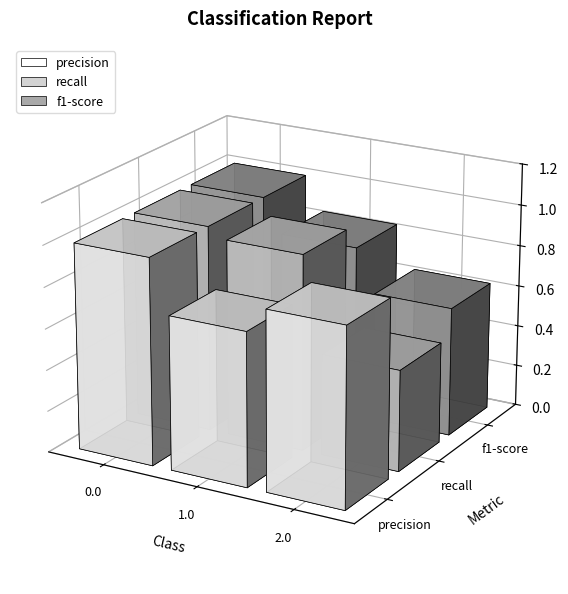

Reading left to right, list all the values displayed in this chart.

precision: 1.0	0.7	0.9
recall: 1.0	1.0	0.5
f1-score: 1.0	0.8	0.6